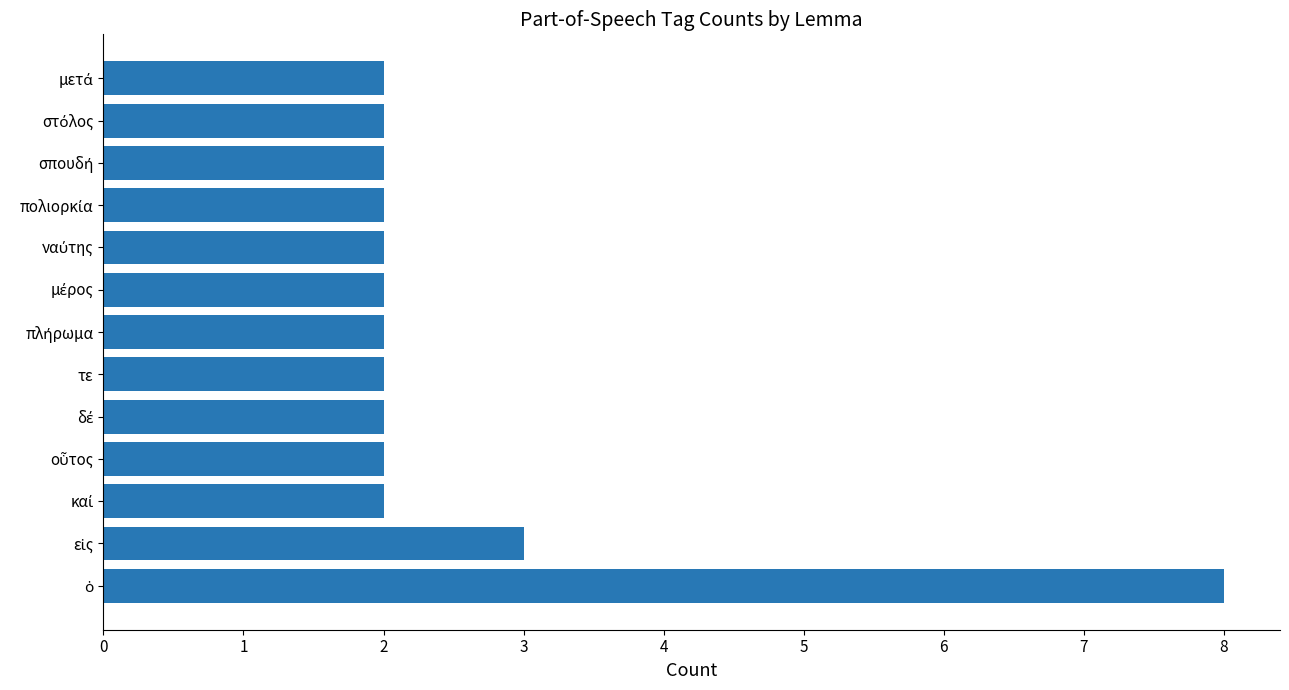

What is the difference between the maximum and minimum values?

6